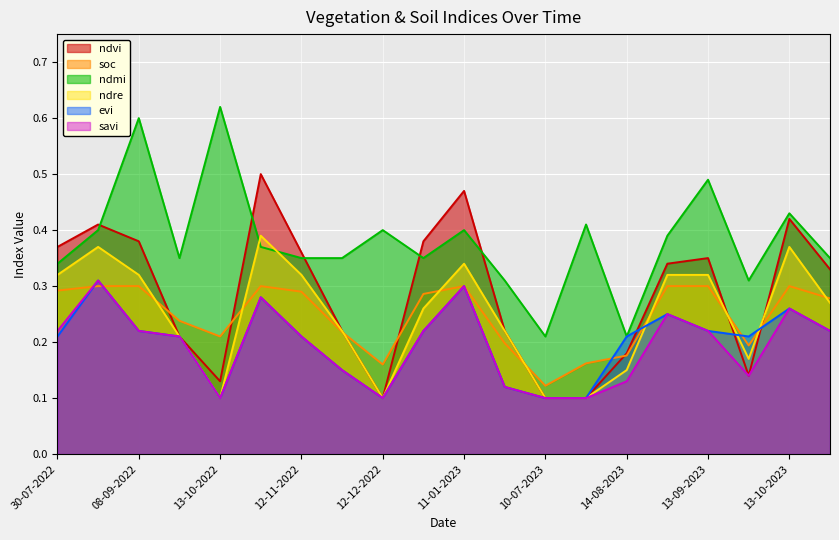

Which has a higher value, 24-08-2022 or 28-10-2023?

24-08-2022